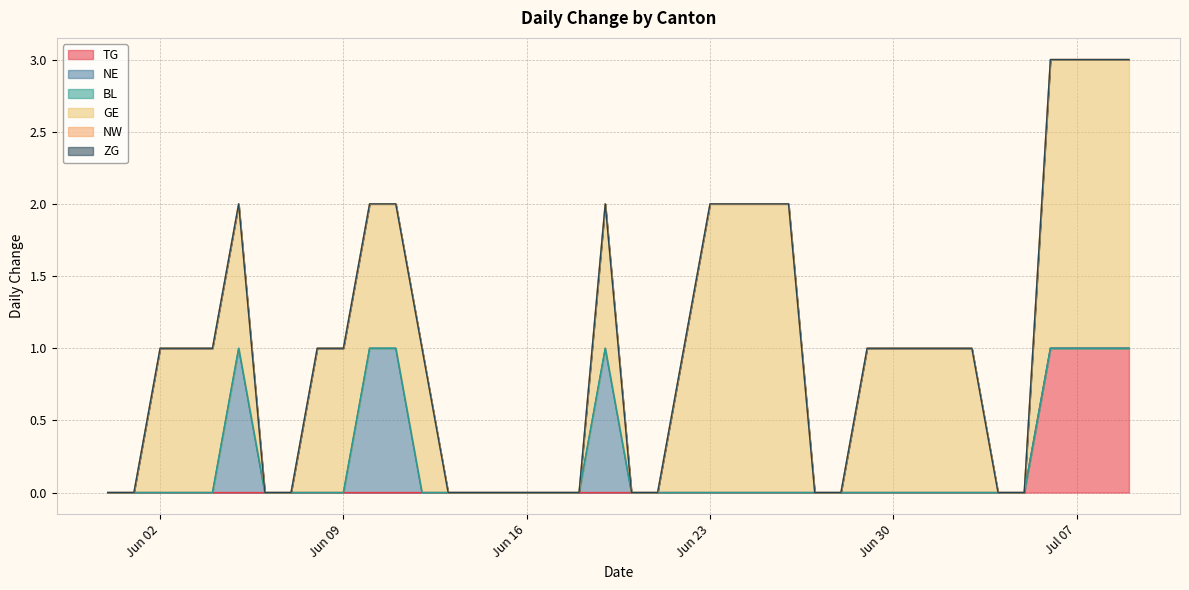

Between 2020-06-13 and 2020-07-01, which series saw the biggest shift?

GE